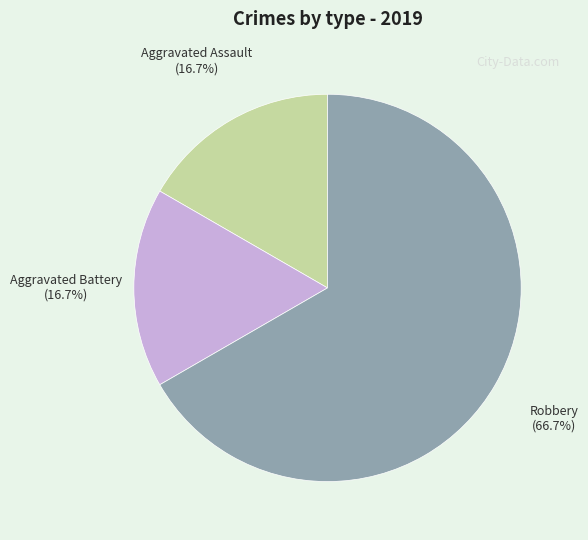

Is it true that Robbery is 67% of the pie?

True